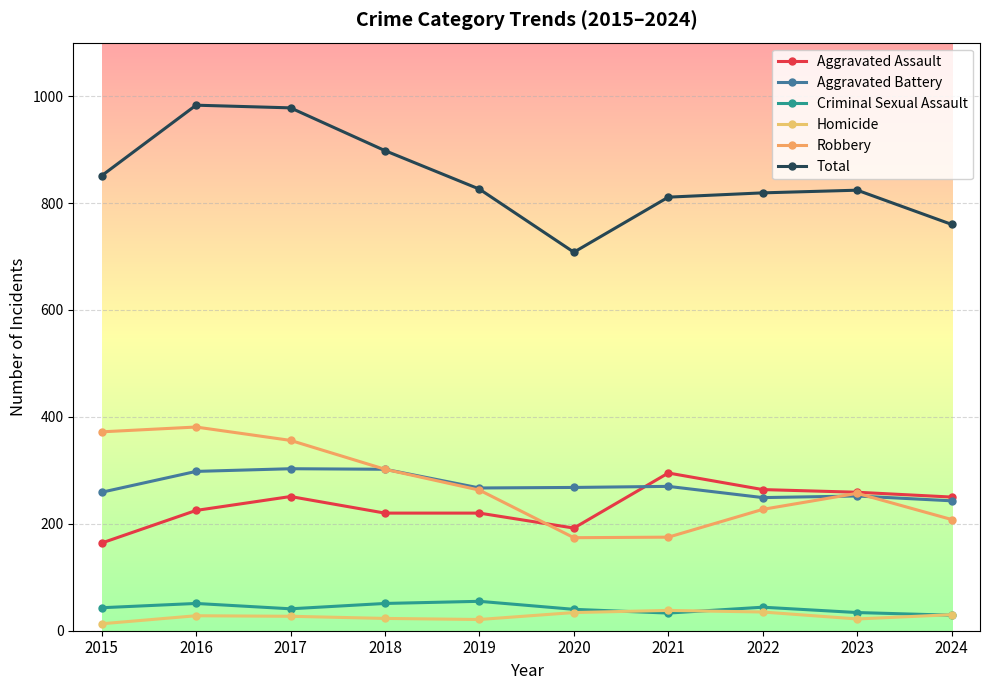

How many interior local peaks does the Aggravated Assault series have?

2